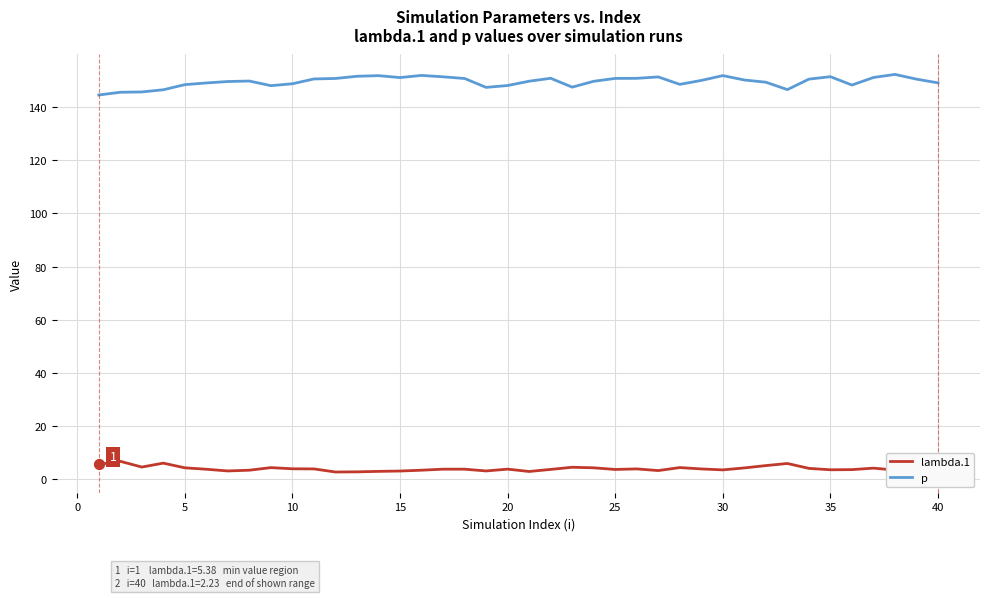

Which series has the largest total across all categories?

p